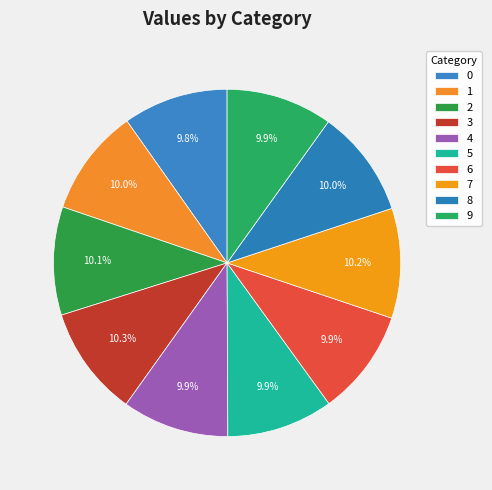

Rank the categories by value from lowest to highest.

0, 6, 9, 5, 4, 1, 8, 2, 7, 3